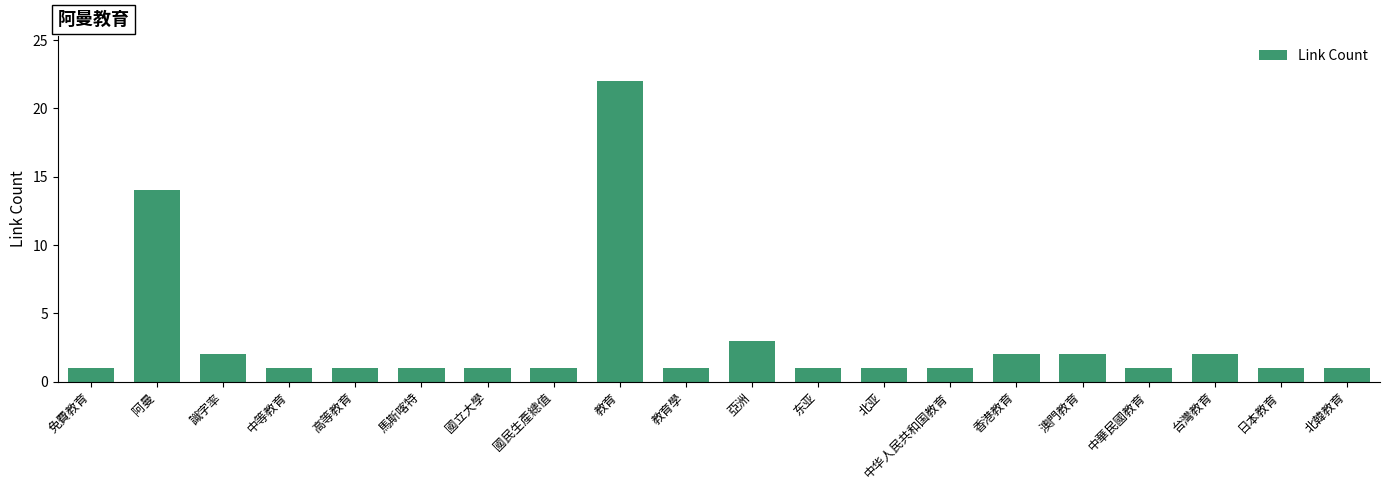

The value at 香港教育 is 2. True or false?

True